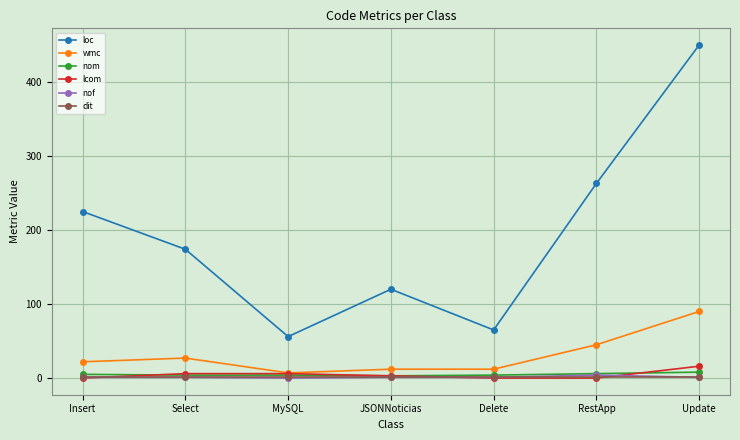

How many lines are shown in the chart?

6